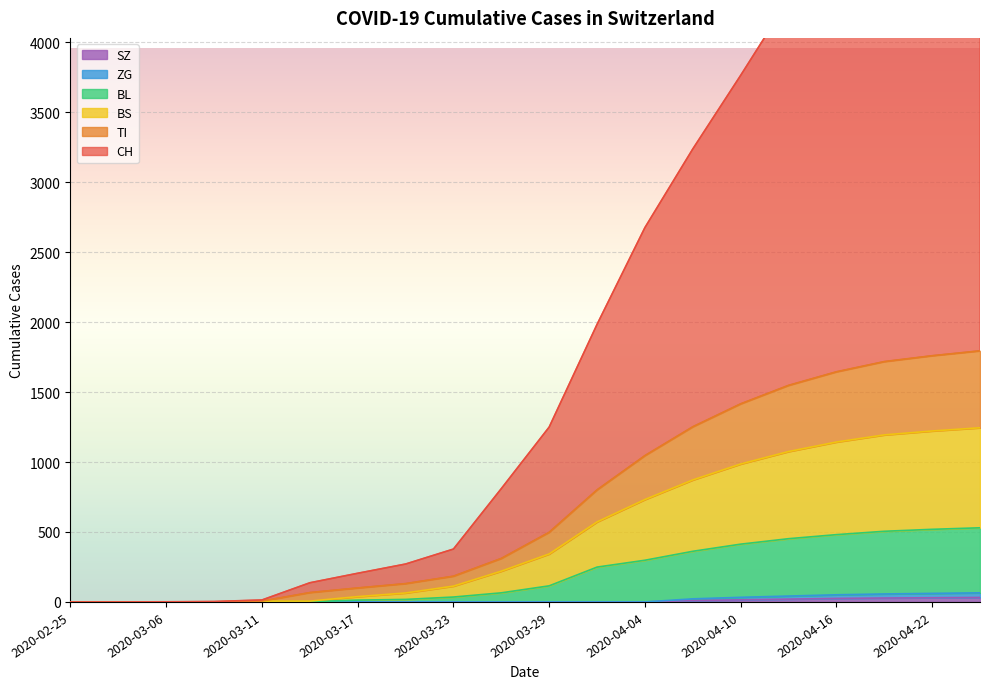

Reading left to right, transcribe all the data shown in this chart.

CH: 2020-02-25=0	2020-03-01=0	2020-03-06=1	2020-03-09=3	2020-03-11=14	2020-03-14=137	2020-03-17=205	2020-03-20=271	2020-03-23=378	2020-03-26=810	2020-03-29=1250	2020-04-01=1984	2020-04-04=2676	2020-04-07=3238	2020-04-10=3764	2020-04-13=4304	2020-04-16=4689	2020-04-19=5022	2020-04-22=5242	2020-04-25=5395
TI: 2020-02-25=0	2020-03-01=0	2020-03-06=0	2020-03-09=0	2020-03-11=6	2020-03-14=67	2020-03-17=100	2020-03-20=131	2020-03-23=184	2020-03-26=311	2020-03-29=498	2020-04-01=801	2020-04-04=1046	2020-04-07=1252	2020-04-10=1416	2020-04-13=1548	2020-04-16=1645	2020-04-19=1718	2020-04-22=1760	2020-04-25=1795
BS: 2020-02-25=0	2020-03-01=0	2020-03-06=0	2020-03-09=0	2020-03-11=6	2020-03-14=6	2020-03-17=38	2020-03-20=64	2020-03-23=113	2020-03-26=220	2020-03-29=343	2020-04-01=572	2020-04-04=732	2020-04-07=872	2020-04-10=986	2020-04-13=1075	2020-04-16=1143	2020-04-19=1194	2020-04-22=1222	2020-04-25=1245
BL: 2020-02-25=0	2020-03-01=0	2020-03-06=0	2020-03-09=0	2020-03-11=2	2020-03-14=2	2020-03-17=13	2020-03-20=18	2020-03-23=35	2020-03-26=65	2020-03-29=115	2020-04-01=249	2020-04-04=298	2020-04-07=362	2020-04-10=413	2020-04-13=452	2020-04-16=481	2020-04-19=505	2020-04-22=519	2020-04-25=530
ZG: 2020-02-25=0	2020-03-01=0	2020-03-06=0	2020-03-09=0	2020-03-11=0	2020-03-14=0	2020-03-17=0	2020-03-20=0	2020-03-23=0	2020-03-26=0	2020-03-29=0	2020-04-01=0	2020-04-04=0	2020-04-07=22	2020-04-10=33	2020-04-13=42	2020-04-16=51	2020-04-19=57	2020-04-22=61	2020-04-25=65
SZ: 2020-02-25=0	2020-03-01=0	2020-03-06=0	2020-03-09=0	2020-03-11=0	2020-03-14=0	2020-03-17=0	2020-03-20=0	2020-03-23=0	2020-03-26=0	2020-03-29=0	2020-04-01=0	2020-04-04=0	2020-04-07=10	2020-04-10=15	2020-04-13=20	2020-04-16=25	2020-04-19=28	2020-04-22=30	2020-04-25=32